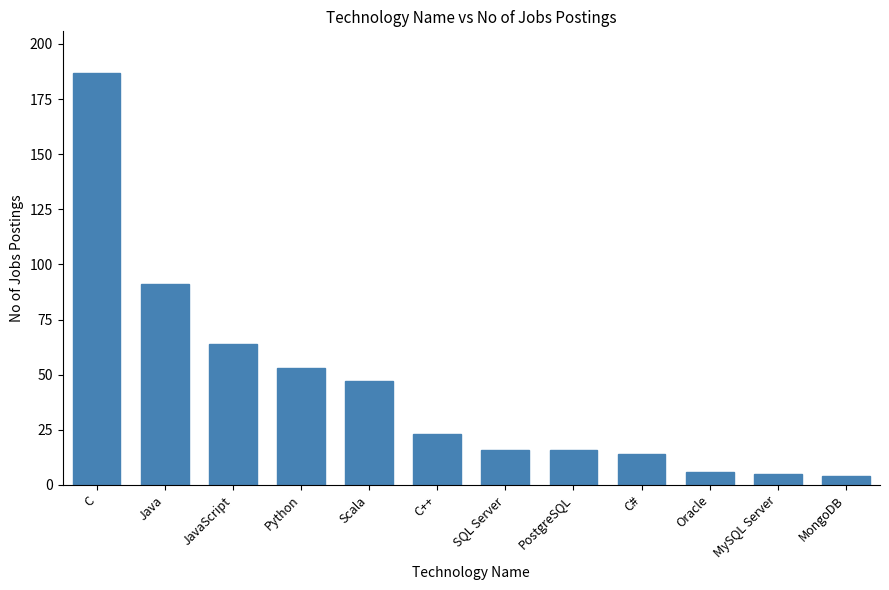

At which category does the chart reach its peak across all series?

C